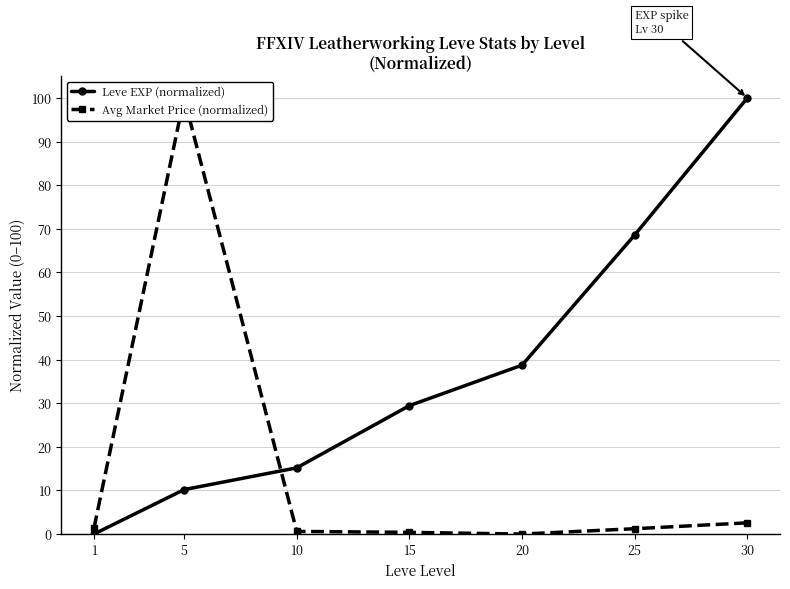

Which category has the lowest value in the Avg Market Price (normalized) series?

20